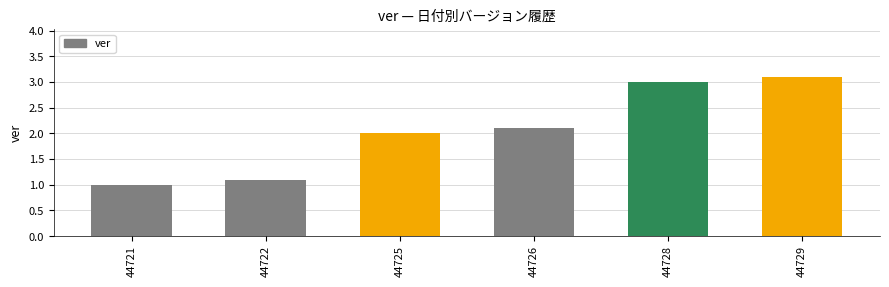

Between 44726 and 44725, which is larger?

44726